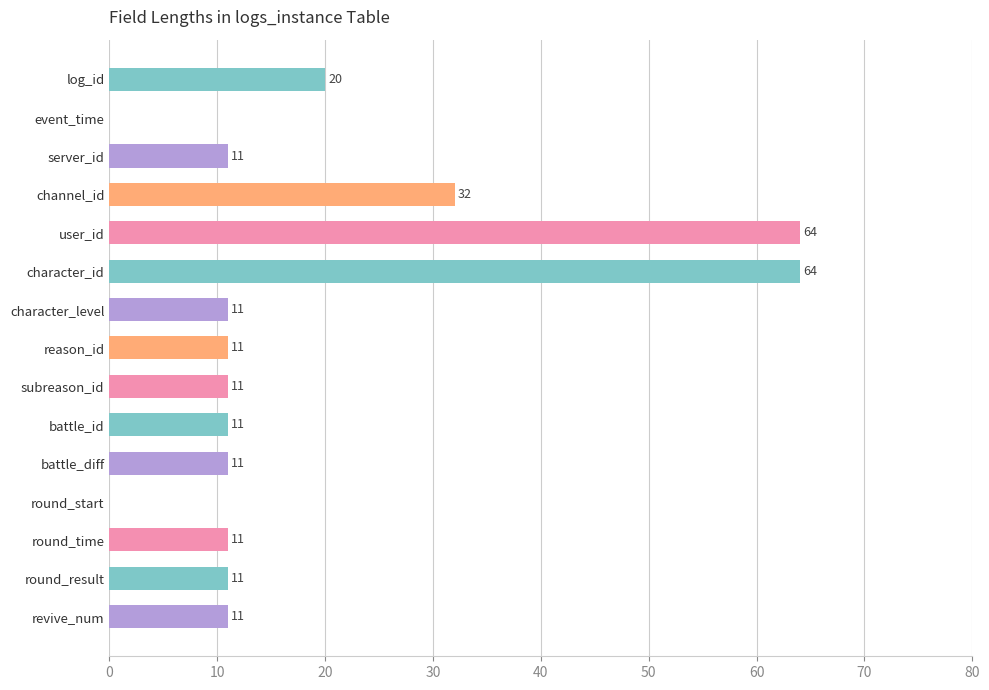

What is the greatest value displayed?

64